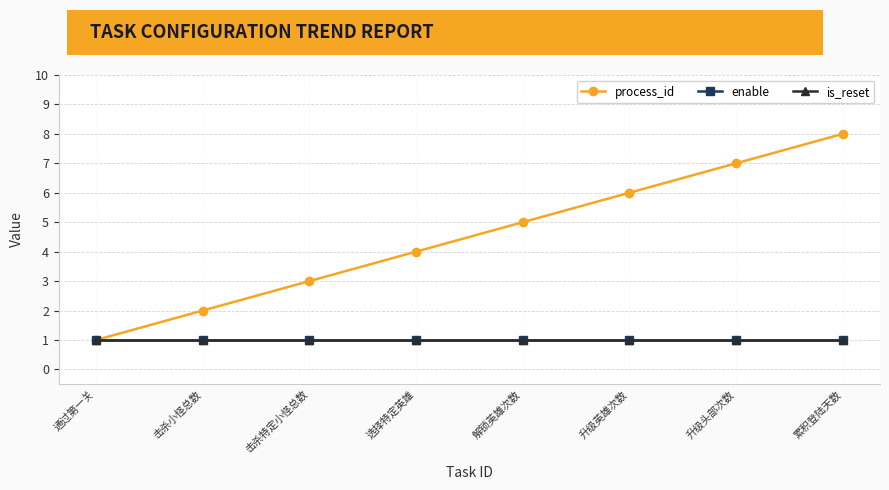

Does the chart have visible grid lines?

Yes